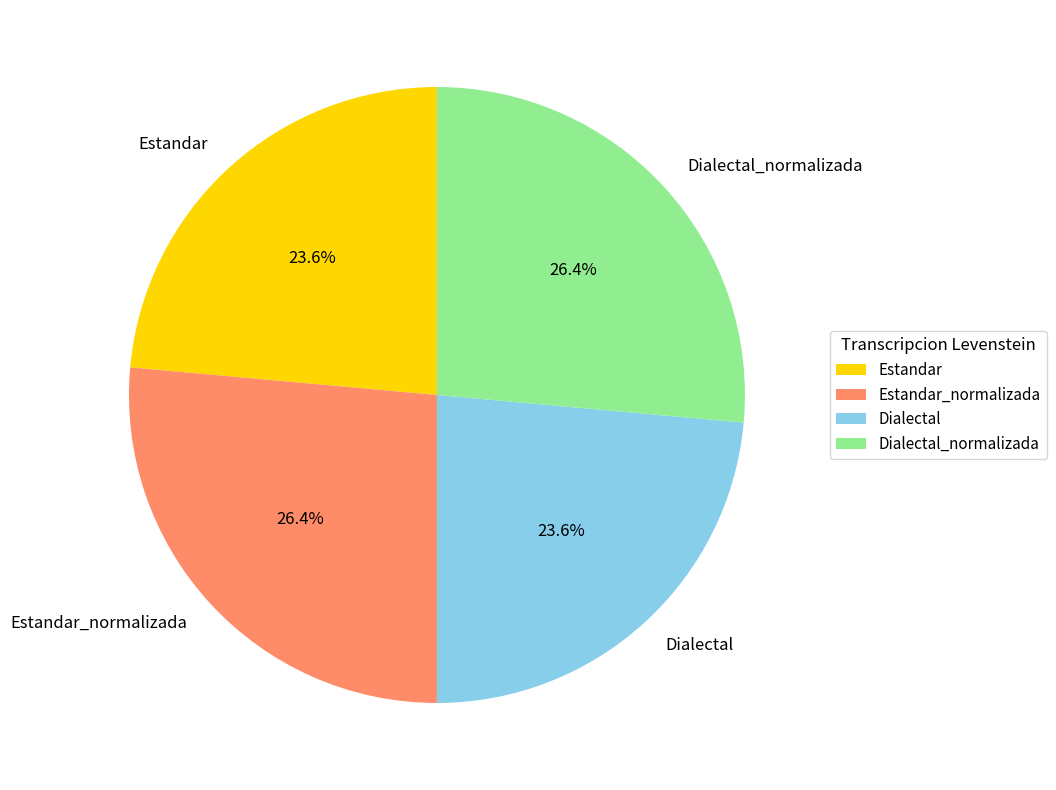

Is it true that Dialectal_normalizada is 37% of the pie?

False